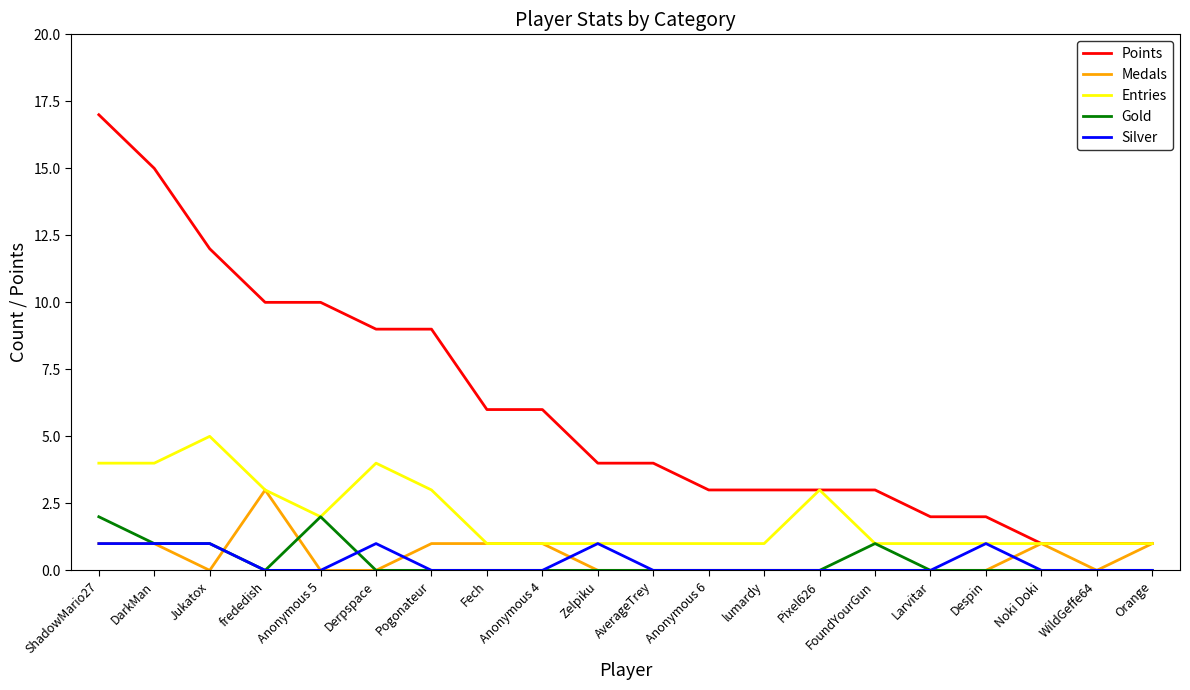

How many Gold values are between 0 and 1?

18